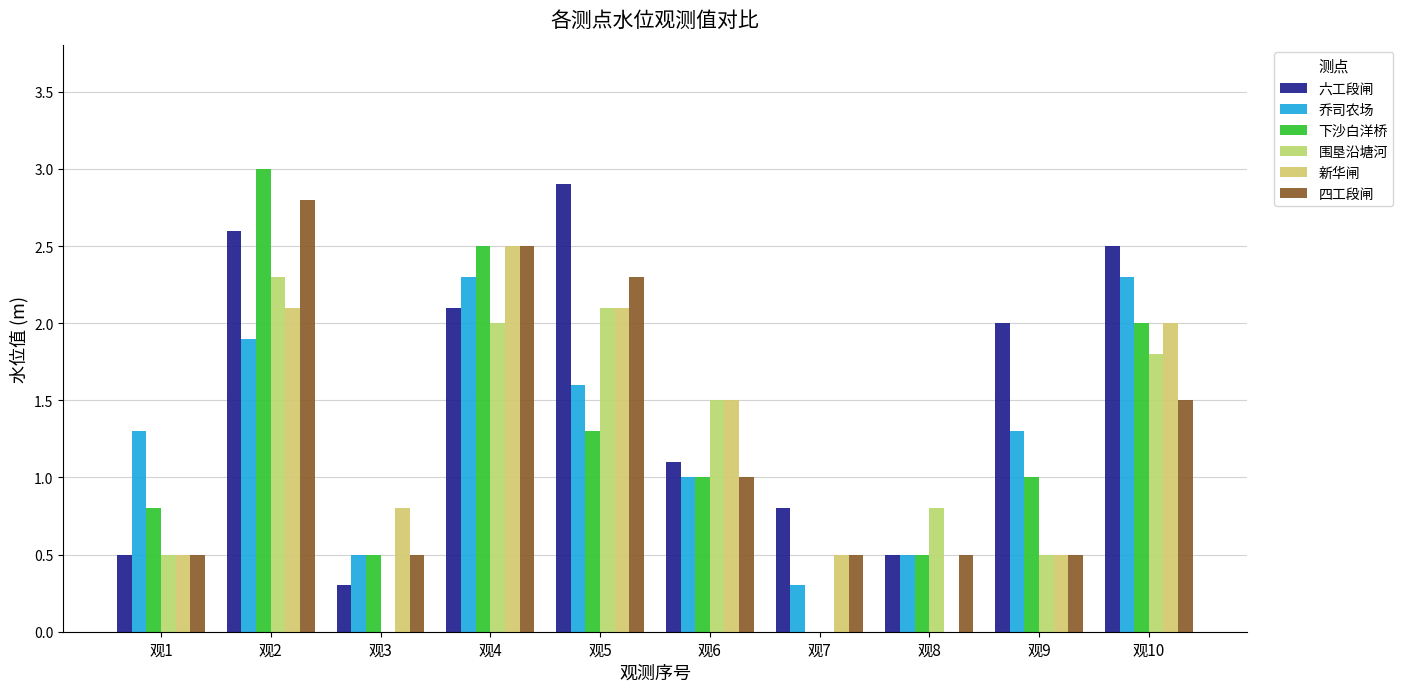

What is the sum of the 乔司农场 values at 观10 and 观2?

4.2